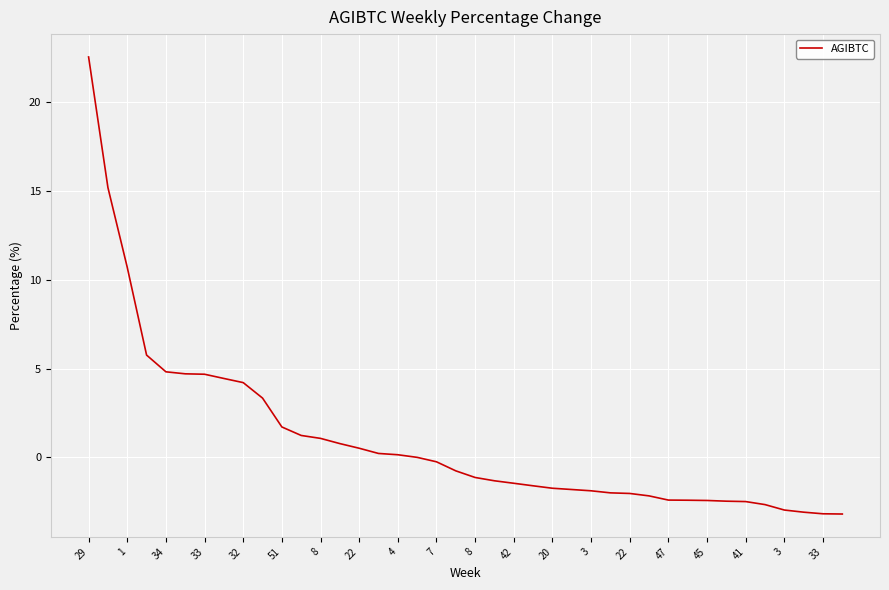

What is the difference between the maximum and minimum values?

25.7